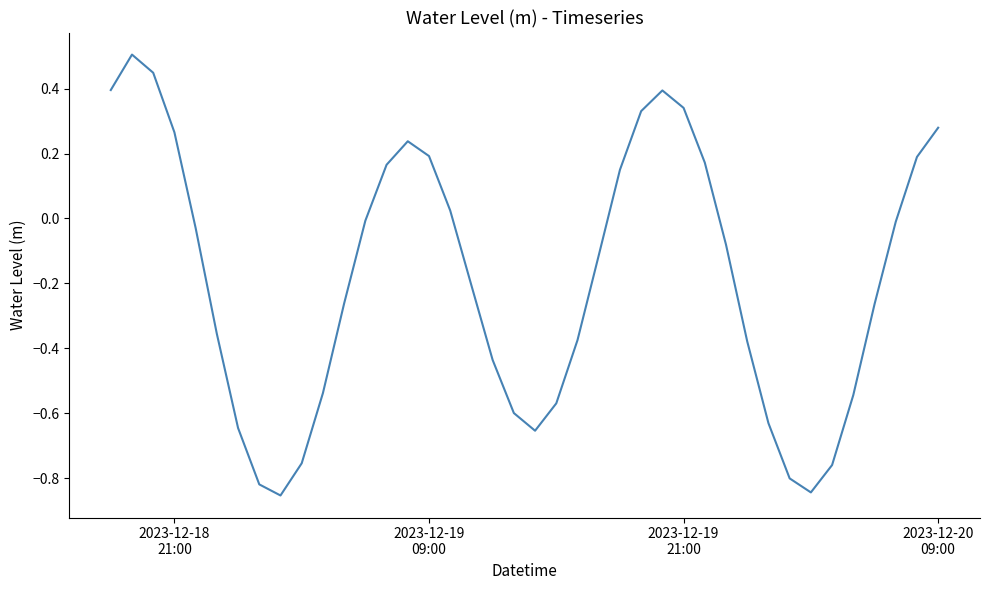

How many interior local peaks (higher than both neighbors) does the data have?

3